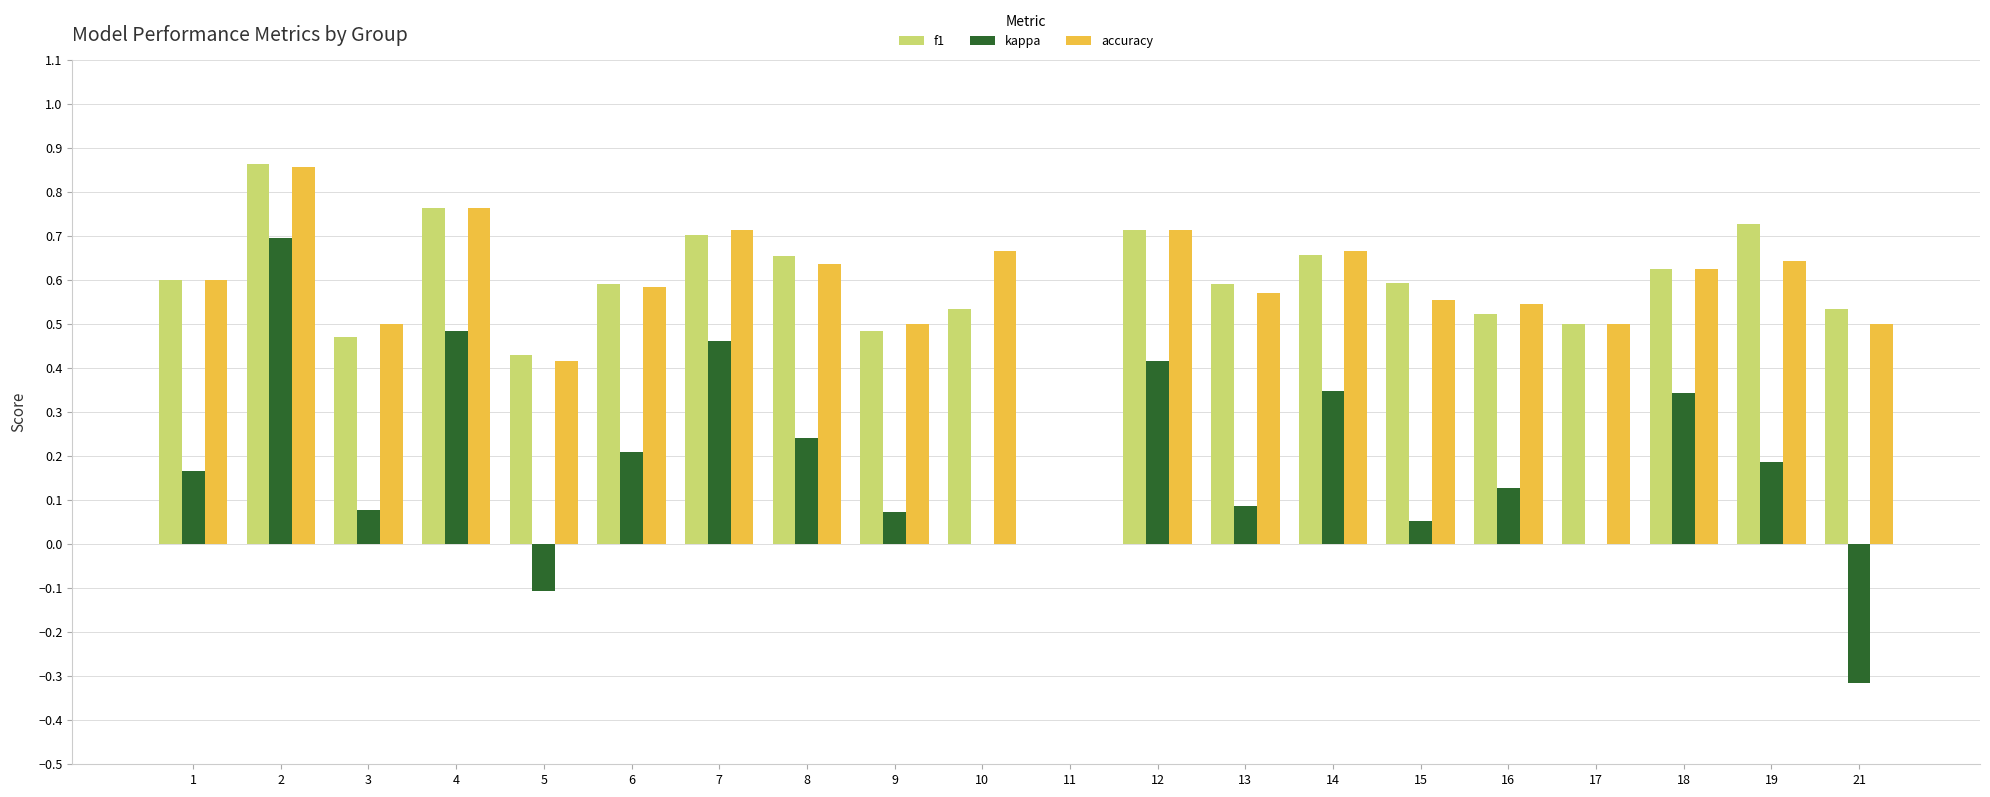

Is the value of kappa at 7 greater than the value of accuracy at 11?

Yes